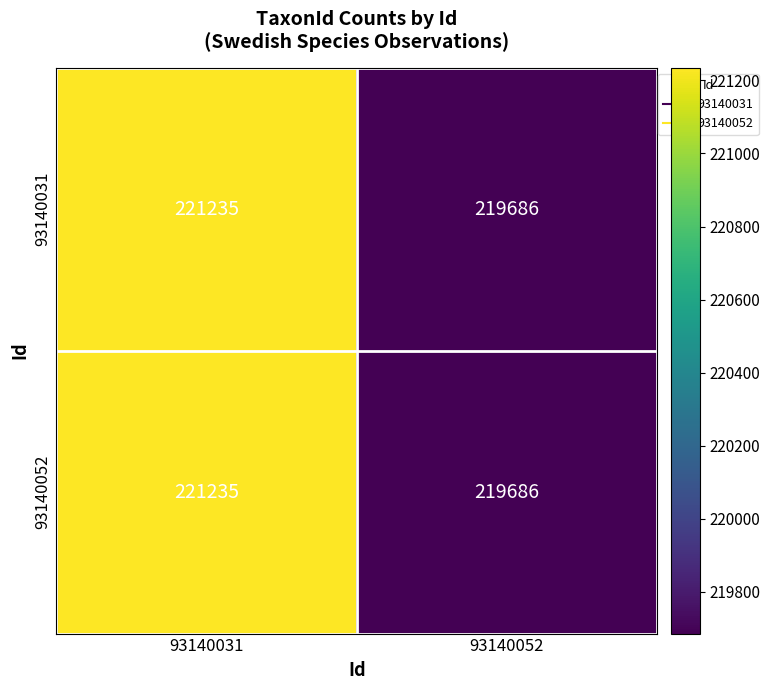

Which category has the highest value in the 93140031 series?

93140031